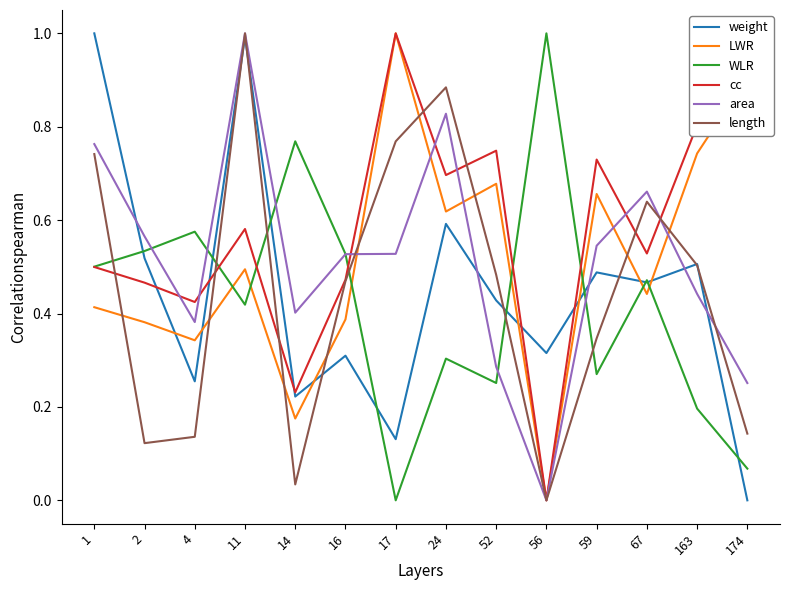

In weight, how many points are lower than both neighbors (excluding endpoints)?

5